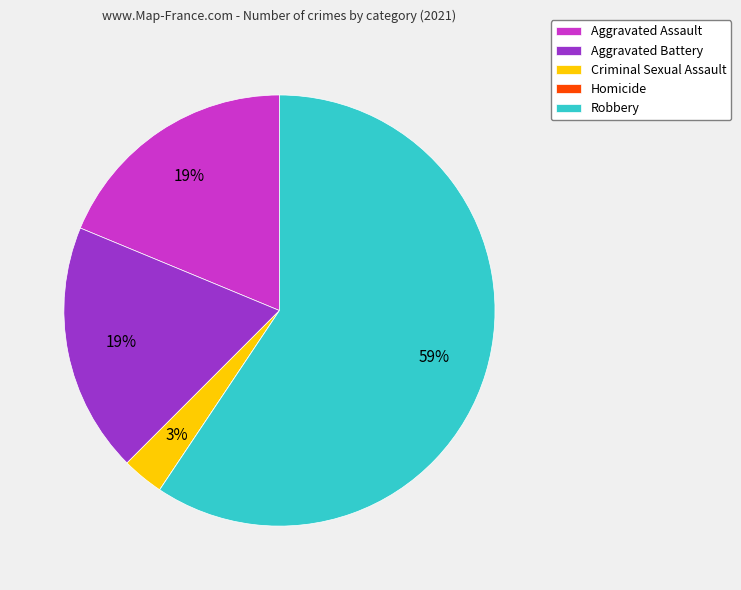

Which category has the biggest portion of the pie?

Robbery